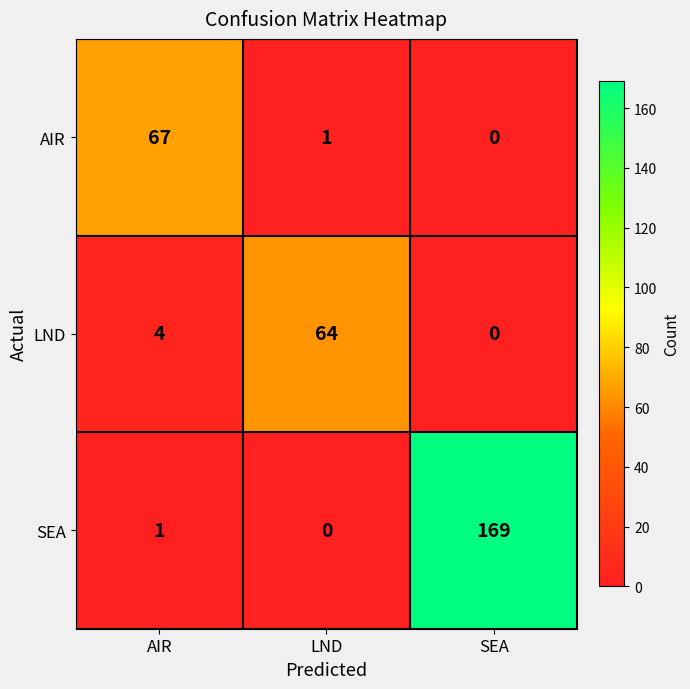

Reading left to right, transcribe all the data shown in this chart.

AIR: 67	1	0
LND: 4	64	0
SEA: 1	0	169